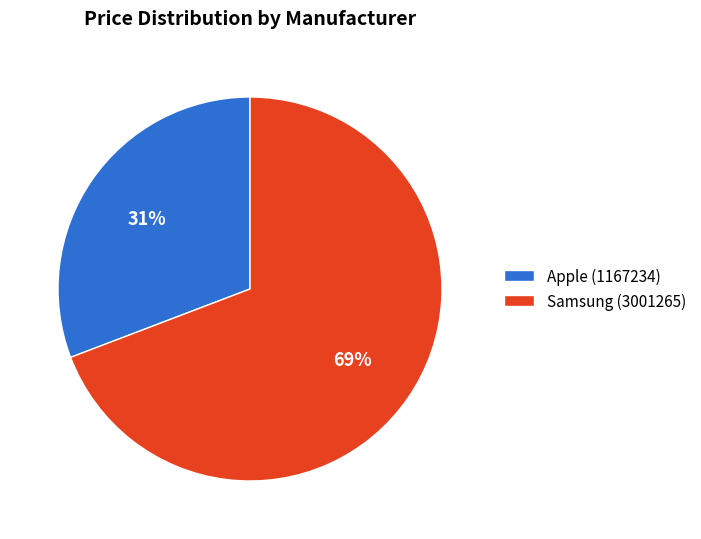

To the nearest percent, what percentage of the pie is Samsung (3001265)?

69%